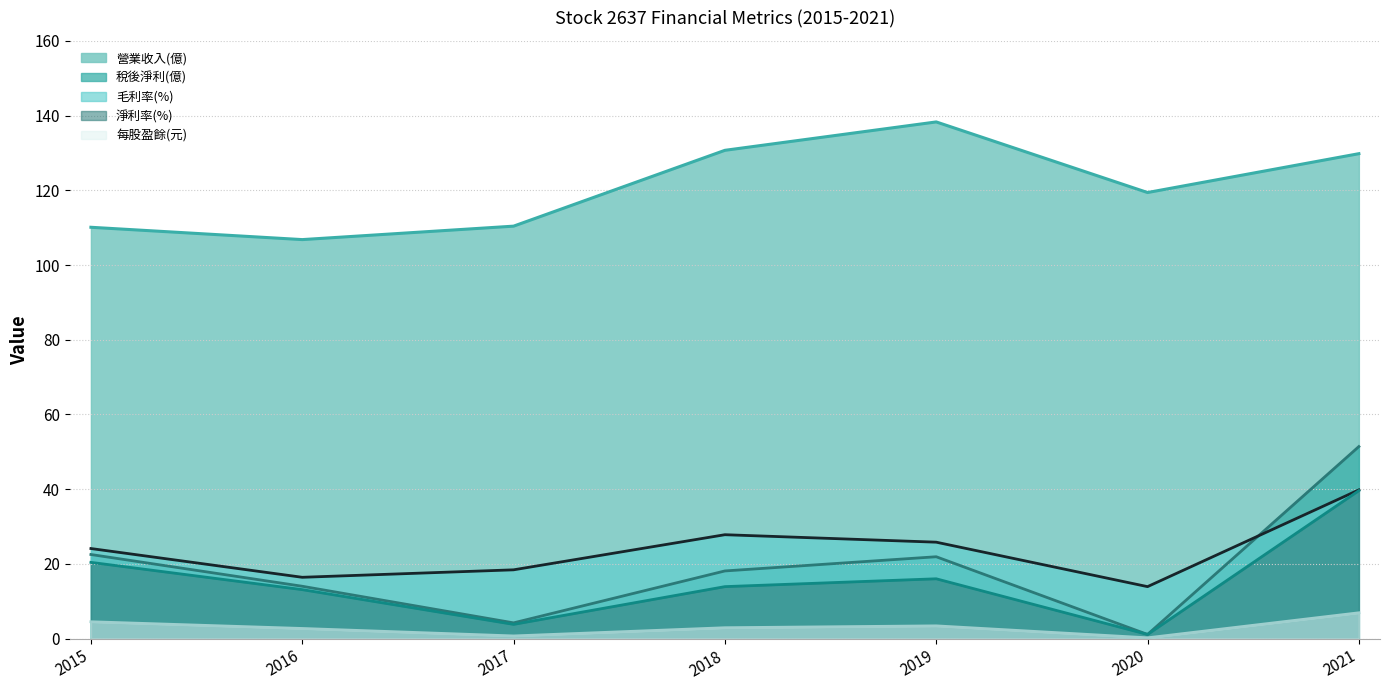

What is the value of the 稅後淨利(億) point at the 2nd from the left?

14.0